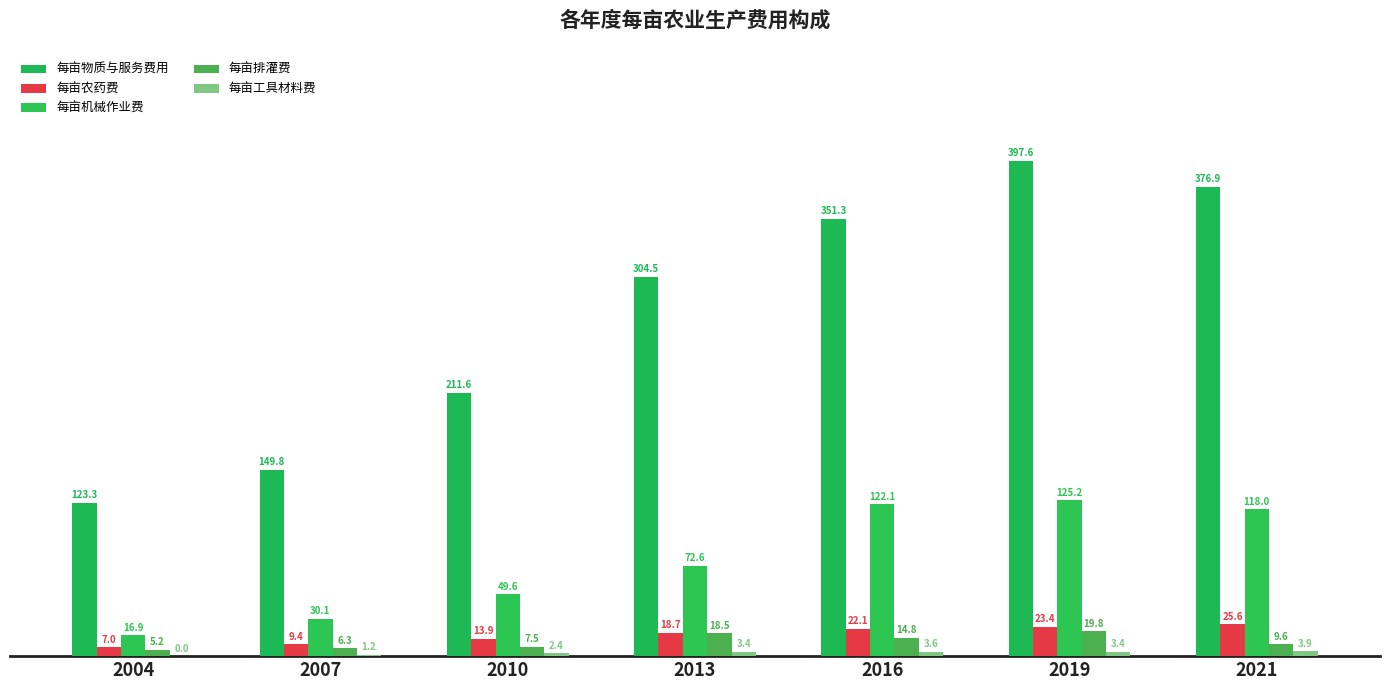

What is the sum of the 每亩农药费 values at 2010 and 2007?

23.3